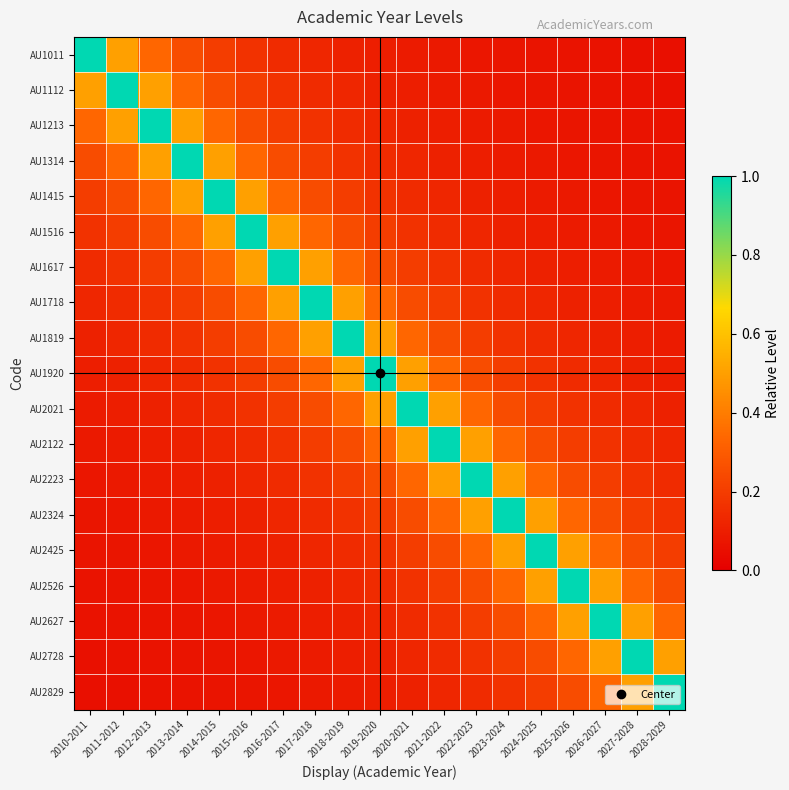

Reading left to right, extract all data points from this chart.

AU1011: 2010-2011=1.0	2011-2012=0.5	2012-2013=0.3	2013-2014=0.2	2014-2015=0.2	2015-2016=0.2	2016-2017=0.1	2017-2018=0.1	2018-2019=0.1	2019-2020=0.1	2020-2021=0.1	2021-2022=0.1	2022-2023=0.1	2023-2024=0.1	2024-2025=0.1	2025-2026=0.1	2026-2027=0.1	2027-2028=0.1	2028-2029=0.1
AU1112: 2010-2011=0.5	2011-2012=1.0	2012-2013=0.5	2013-2014=0.3	2014-2015=0.2	2015-2016=0.2	2016-2017=0.2	2017-2018=0.1	2018-2019=0.1	2019-2020=0.1	2020-2021=0.1	2021-2022=0.1	2022-2023=0.1	2023-2024=0.1	2024-2025=0.1	2025-2026=0.1	2026-2027=0.1	2027-2028=0.1	2028-2029=0.1
AU1213: 2010-2011=0.3	2011-2012=0.5	2012-2013=1.0	2013-2014=0.5	2014-2015=0.3	2015-2016=0.2	2016-2017=0.2	2017-2018=0.2	2018-2019=0.1	2019-2020=0.1	2020-2021=0.1	2021-2022=0.1	2022-2023=0.1	2023-2024=0.1	2024-2025=0.1	2025-2026=0.1	2026-2027=0.1	2027-2028=0.1	2028-2029=0.1
AU1314: 2010-2011=0.2	2011-2012=0.3	2012-2013=0.5	2013-2014=1.0	2014-2015=0.5	2015-2016=0.3	2016-2017=0.2	2017-2018=0.2	2018-2019=0.2	2019-2020=0.1	2020-2021=0.1	2021-2022=0.1	2022-2023=0.1	2023-2024=0.1	2024-2025=0.1	2025-2026=0.1	2026-2027=0.1	2027-2028=0.1	2028-2029=0.1
AU1415: 2010-2011=0.2	2011-2012=0.2	2012-2013=0.3	2013-2014=0.5	2014-2015=1.0	2015-2016=0.5	2016-2017=0.3	2017-2018=0.2	2018-2019=0.2	2019-2020=0.2	2020-2021=0.1	2021-2022=0.1	2022-2023=0.1	2023-2024=0.1	2024-2025=0.1	2025-2026=0.1	2026-2027=0.1	2027-2028=0.1	2028-2029=0.1
AU1516: 2010-2011=0.2	2011-2012=0.2	2012-2013=0.2	2013-2014=0.3	2014-2015=0.5	2015-2016=1.0	2016-2017=0.5	2017-2018=0.3	2018-2019=0.2	2019-2020=0.2	2020-2021=0.2	2021-2022=0.1	2022-2023=0.1	2023-2024=0.1	2024-2025=0.1	2025-2026=0.1	2026-2027=0.1	2027-2028=0.1	2028-2029=0.1
AU1617: 2010-2011=0.1	2011-2012=0.2	2012-2013=0.2	2013-2014=0.2	2014-2015=0.3	2015-2016=0.5	2016-2017=1.0	2017-2018=0.5	2018-2019=0.3	2019-2020=0.2	2020-2021=0.2	2021-2022=0.2	2022-2023=0.1	2023-2024=0.1	2024-2025=0.1	2025-2026=0.1	2026-2027=0.1	2027-2028=0.1	2028-2029=0.1
AU1718: 2010-2011=0.1	2011-2012=0.1	2012-2013=0.2	2013-2014=0.2	2014-2015=0.2	2015-2016=0.3	2016-2017=0.5	2017-2018=1.0	2018-2019=0.5	2019-2020=0.3	2020-2021=0.2	2021-2022=0.2	2022-2023=0.2	2023-2024=0.1	2024-2025=0.1	2025-2026=0.1	2026-2027=0.1	2027-2028=0.1	2028-2029=0.1
AU1819: 2010-2011=0.1	2011-2012=0.1	2012-2013=0.1	2013-2014=0.2	2014-2015=0.2	2015-2016=0.2	2016-2017=0.3	2017-2018=0.5	2018-2019=1.0	2019-2020=0.5	2020-2021=0.3	2021-2022=0.2	2022-2023=0.2	2023-2024=0.2	2024-2025=0.1	2025-2026=0.1	2026-2027=0.1	2027-2028=0.1	2028-2029=0.1
AU1920: 2010-2011=0.1	2011-2012=0.1	2012-2013=0.1	2013-2014=0.1	2014-2015=0.2	2015-2016=0.2	2016-2017=0.2	2017-2018=0.3	2018-2019=0.5	2019-2020=1.0	2020-2021=0.5	2021-2022=0.3	2022-2023=0.2	2023-2024=0.2	2024-2025=0.2	2025-2026=0.1	2026-2027=0.1	2027-2028=0.1	2028-2029=0.1
AU2021: 2010-2011=0.1	2011-2012=0.1	2012-2013=0.1	2013-2014=0.1	2014-2015=0.1	2015-2016=0.2	2016-2017=0.2	2017-2018=0.2	2018-2019=0.3	2019-2020=0.5	2020-2021=1.0	2021-2022=0.5	2022-2023=0.3	2023-2024=0.2	2024-2025=0.2	2025-2026=0.2	2026-2027=0.1	2027-2028=0.1	2028-2029=0.1
AU2122: 2010-2011=0.1	2011-2012=0.1	2012-2013=0.1	2013-2014=0.1	2014-2015=0.1	2015-2016=0.1	2016-2017=0.2	2017-2018=0.2	2018-2019=0.2	2019-2020=0.3	2020-2021=0.5	2021-2022=1.0	2022-2023=0.5	2023-2024=0.3	2024-2025=0.2	2025-2026=0.2	2026-2027=0.2	2027-2028=0.1	2028-2029=0.1
AU2223: 2010-2011=0.1	2011-2012=0.1	2012-2013=0.1	2013-2014=0.1	2014-2015=0.1	2015-2016=0.1	2016-2017=0.1	2017-2018=0.2	2018-2019=0.2	2019-2020=0.2	2020-2021=0.3	2021-2022=0.5	2022-2023=1.0	2023-2024=0.5	2024-2025=0.3	2025-2026=0.2	2026-2027=0.2	2027-2028=0.2	2028-2029=0.1
AU2324: 2010-2011=0.1	2011-2012=0.1	2012-2013=0.1	2013-2014=0.1	2014-2015=0.1	2015-2016=0.1	2016-2017=0.1	2017-2018=0.1	2018-2019=0.2	2019-2020=0.2	2020-2021=0.2	2021-2022=0.3	2022-2023=0.5	2023-2024=1.0	2024-2025=0.5	2025-2026=0.3	2026-2027=0.2	2027-2028=0.2	2028-2029=0.2
AU2425: 2010-2011=0.1	2011-2012=0.1	2012-2013=0.1	2013-2014=0.1	2014-2015=0.1	2015-2016=0.1	2016-2017=0.1	2017-2018=0.1	2018-2019=0.1	2019-2020=0.2	2020-2021=0.2	2021-2022=0.2	2022-2023=0.3	2023-2024=0.5	2024-2025=1.0	2025-2026=0.5	2026-2027=0.3	2027-2028=0.2	2028-2029=0.2
AU2526: 2010-2011=0.1	2011-2012=0.1	2012-2013=0.1	2013-2014=0.1	2014-2015=0.1	2015-2016=0.1	2016-2017=0.1	2017-2018=0.1	2018-2019=0.1	2019-2020=0.1	2020-2021=0.2	2021-2022=0.2	2022-2023=0.2	2023-2024=0.3	2024-2025=0.5	2025-2026=1.0	2026-2027=0.5	2027-2028=0.3	2028-2029=0.2
AU2627: 2010-2011=0.1	2011-2012=0.1	2012-2013=0.1	2013-2014=0.1	2014-2015=0.1	2015-2016=0.1	2016-2017=0.1	2017-2018=0.1	2018-2019=0.1	2019-2020=0.1	2020-2021=0.1	2021-2022=0.2	2022-2023=0.2	2023-2024=0.2	2024-2025=0.3	2025-2026=0.5	2026-2027=1.0	2027-2028=0.5	2028-2029=0.3
AU2728: 2010-2011=0.1	2011-2012=0.1	2012-2013=0.1	2013-2014=0.1	2014-2015=0.1	2015-2016=0.1	2016-2017=0.1	2017-2018=0.1	2018-2019=0.1	2019-2020=0.1	2020-2021=0.1	2021-2022=0.1	2022-2023=0.2	2023-2024=0.2	2024-2025=0.2	2025-2026=0.3	2026-2027=0.5	2027-2028=1.0	2028-2029=0.5
AU2829: 2010-2011=0.1	2011-2012=0.1	2012-2013=0.1	2013-2014=0.1	2014-2015=0.1	2015-2016=0.1	2016-2017=0.1	2017-2018=0.1	2018-2019=0.1	2019-2020=0.1	2020-2021=0.1	2021-2022=0.1	2022-2023=0.1	2023-2024=0.2	2024-2025=0.2	2025-2026=0.2	2026-2027=0.3	2027-2028=0.5	2028-2029=1.0